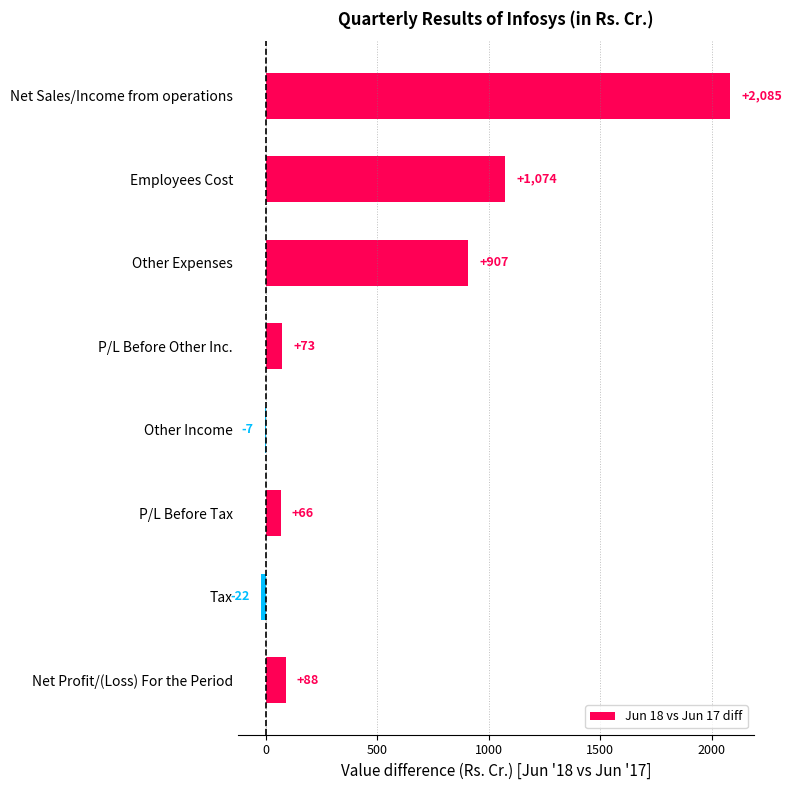

What position from the top is Tax?

7